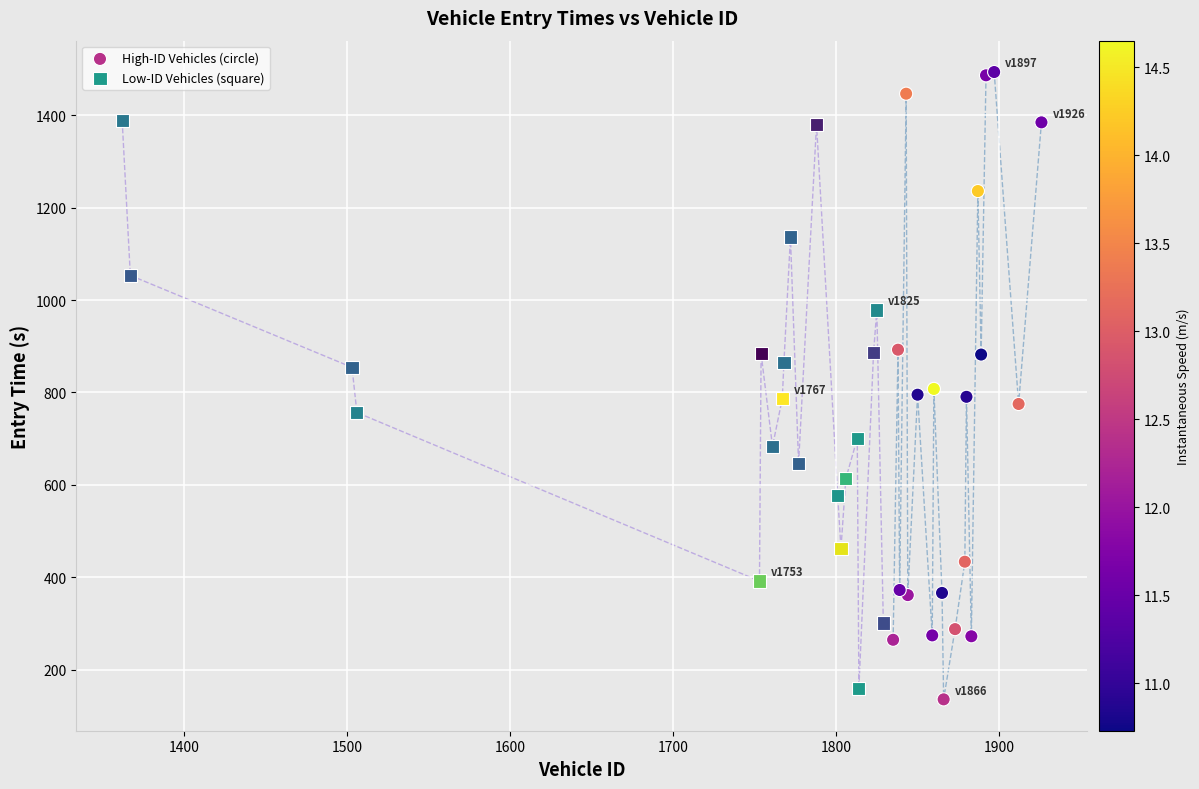

Which series reaches the maximum Y coordinate?

High-ID Vehicles (circle)